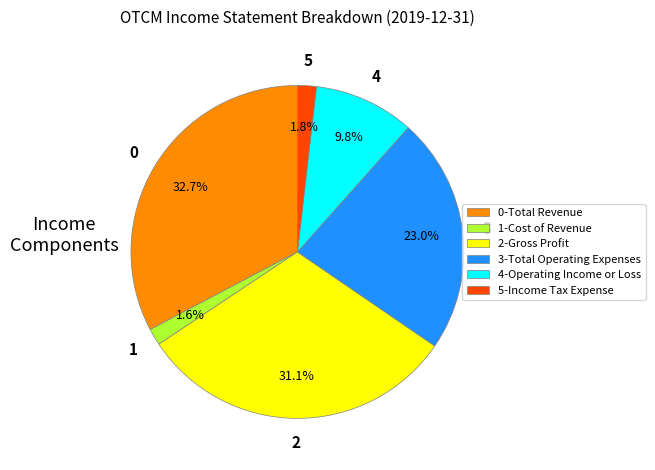

Count the number of slices in the pie.

6